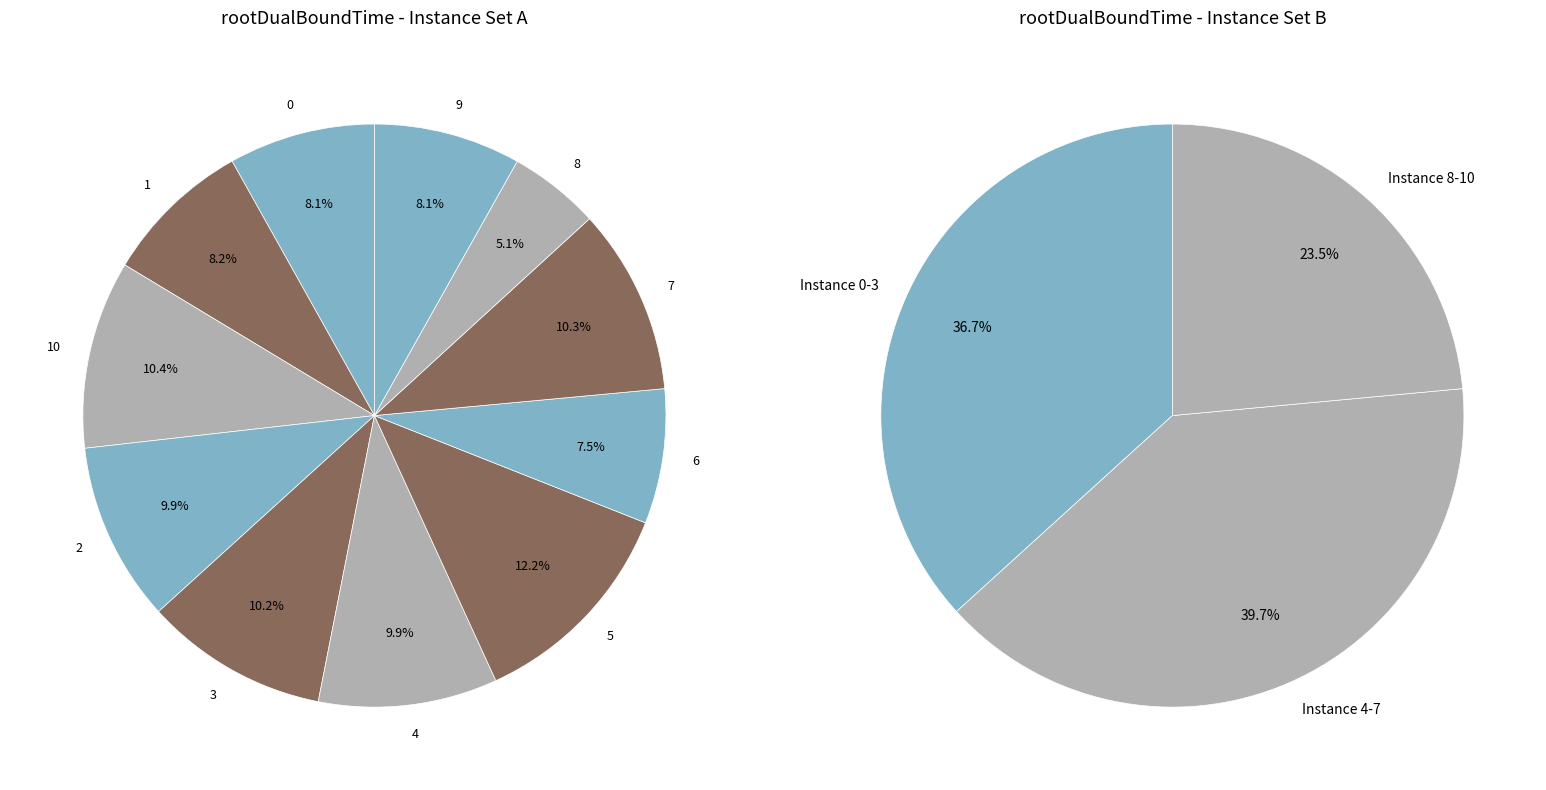

To the nearest percent, what portion does 10 represent?

10%